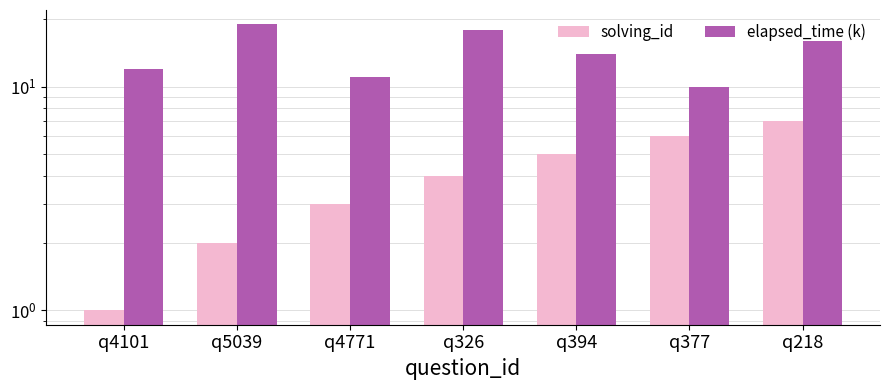

Is it true that solving_id equals 2 at q5039?

True